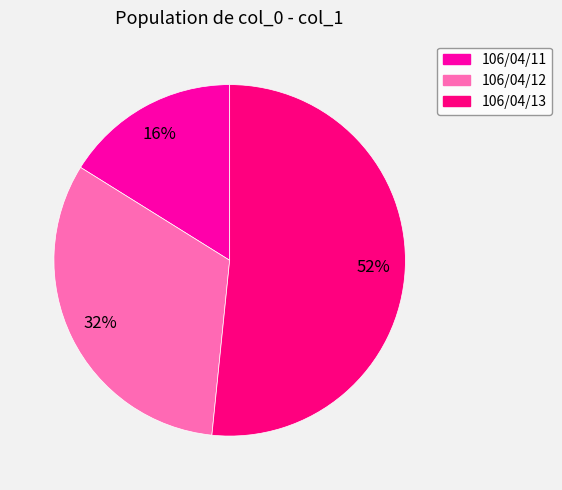

To the nearest percent, what portion does 106/04/11 represent?

16%